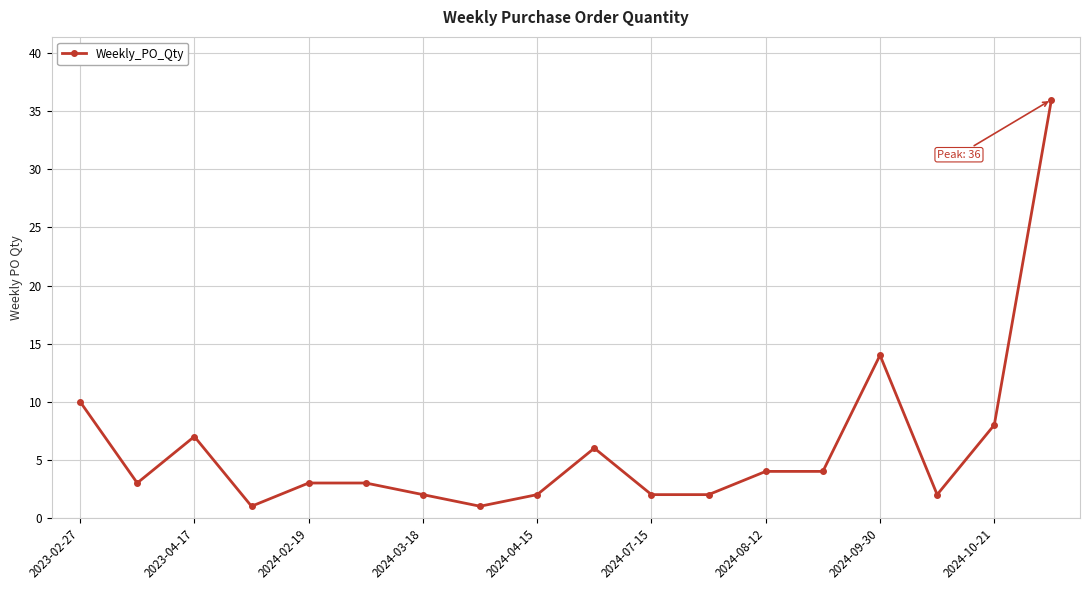

Reading left to right, transcribe all the data shown in this chart.

10	3	7	1	3	3	2	1	2	6	2	2	4	4	14	2	8	36